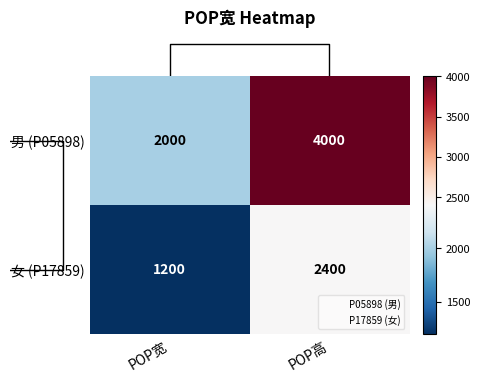

Rank the series by their maximum value, from highest to lowest.

男 (P05898), 女 (P17859)